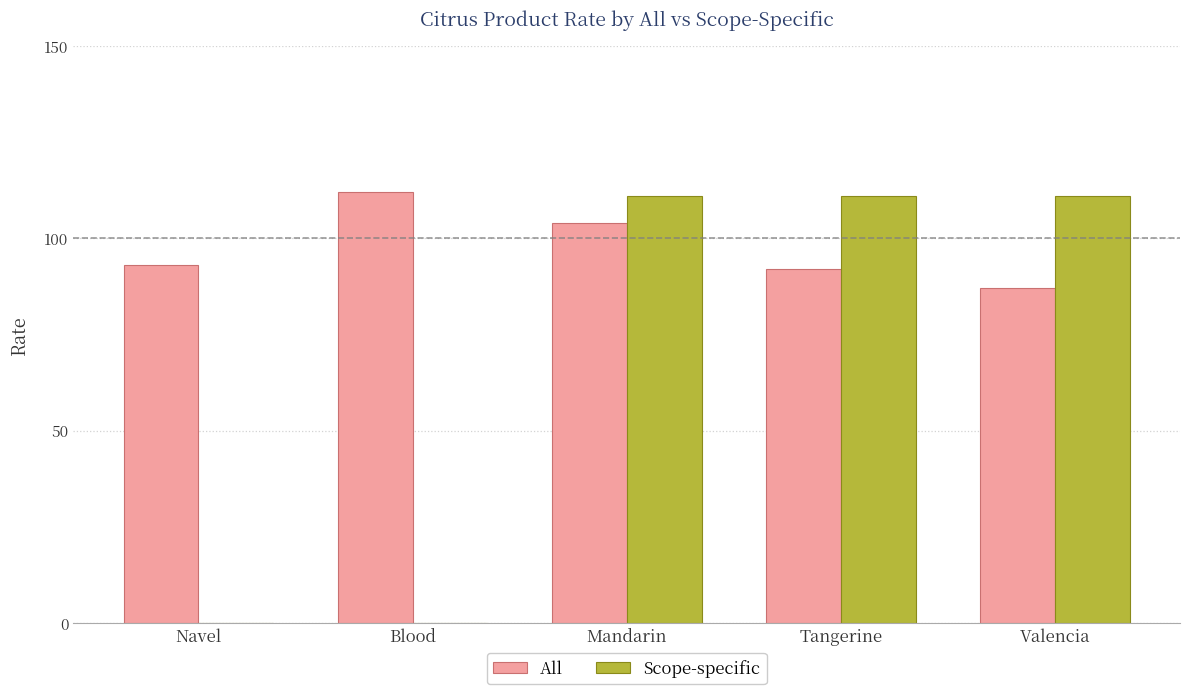

Between Mandarin and Tangerine, which series saw the biggest shift?

All